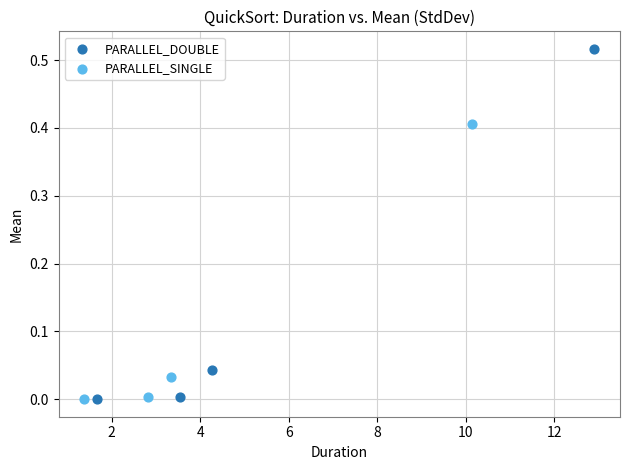

Which series contains the highest Y value?

PARALLEL_DOUBLE